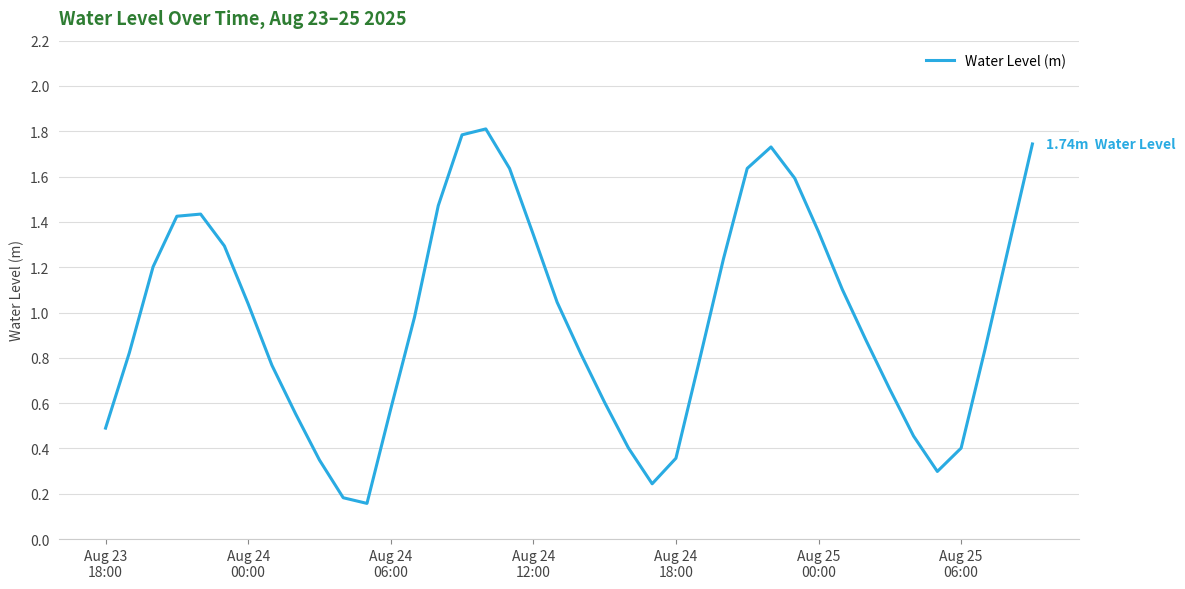

What is the maximum value shown in the chart?

1.8